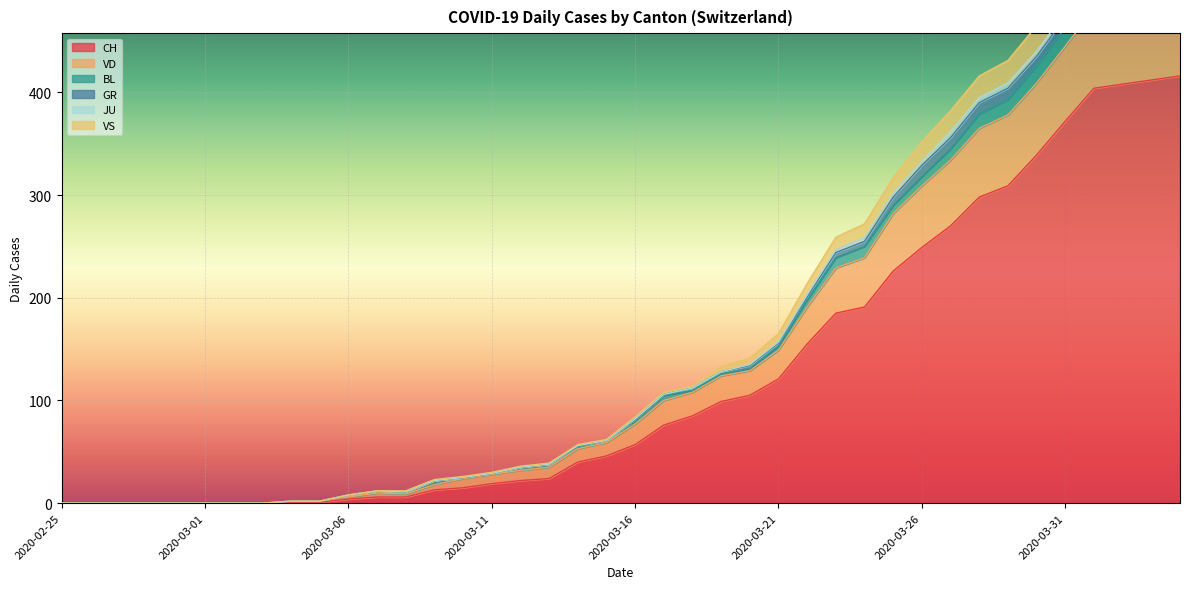

True or false: VD and VS cross at least once.

False